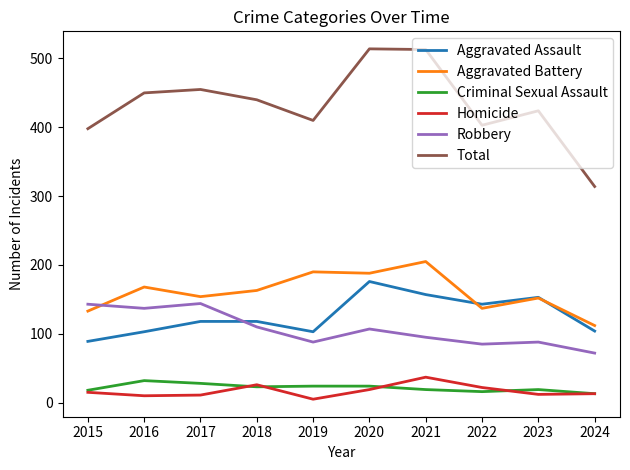

Which series has the largest range (max minus min)?

Total